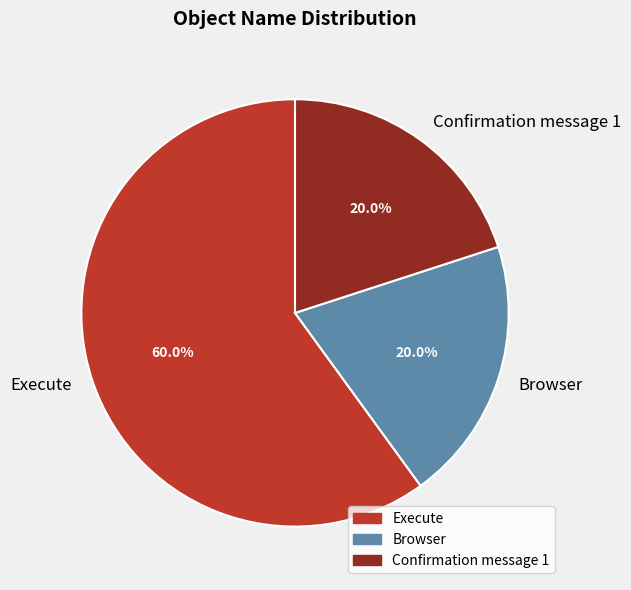

Does Execute account for over 50% of the chart?

Yes